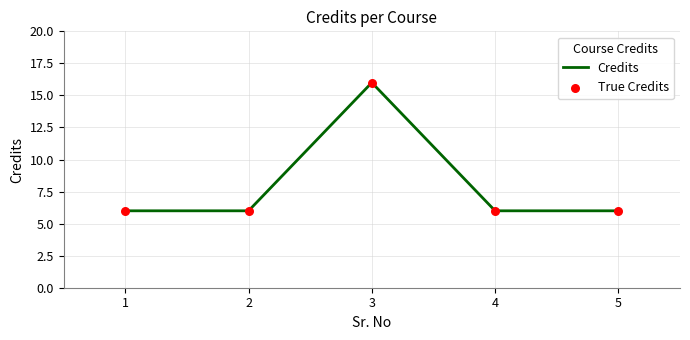

What is the change in value from 1 to 3?

+10